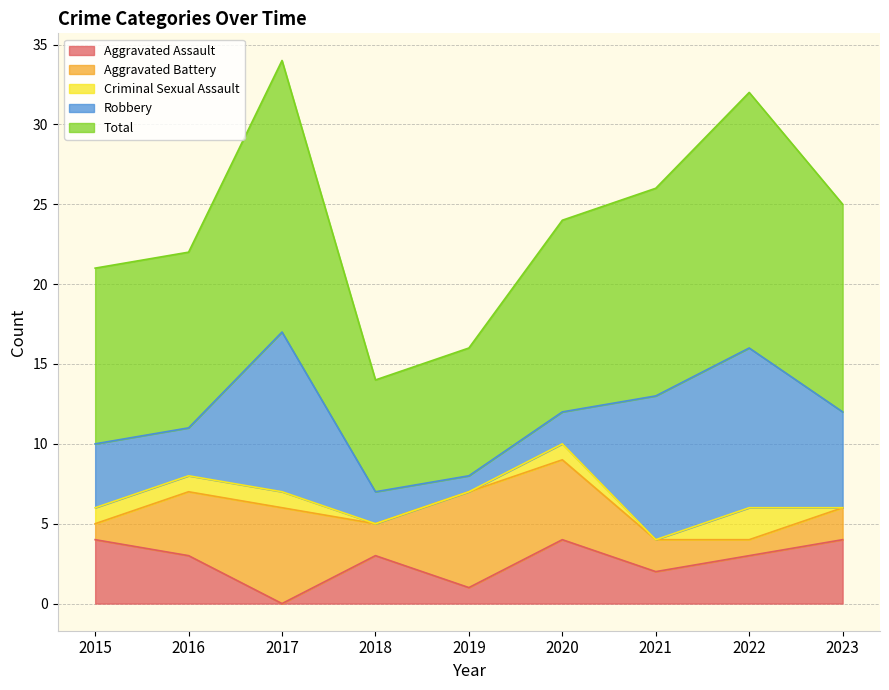

What is the spread (max minus min) of values at 2020?

11